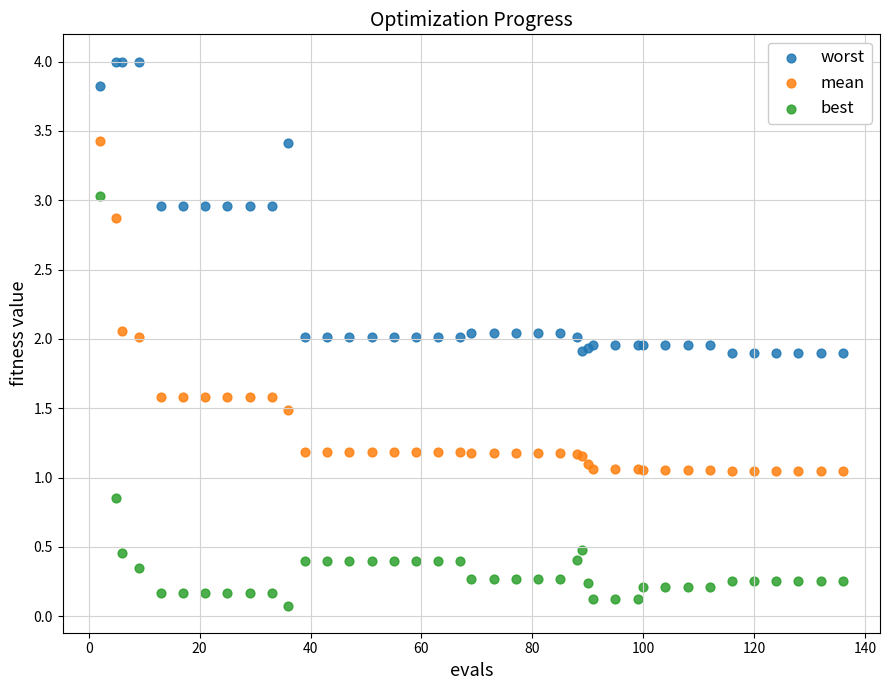

What are all the series names shown in the legend?

worst, mean, best